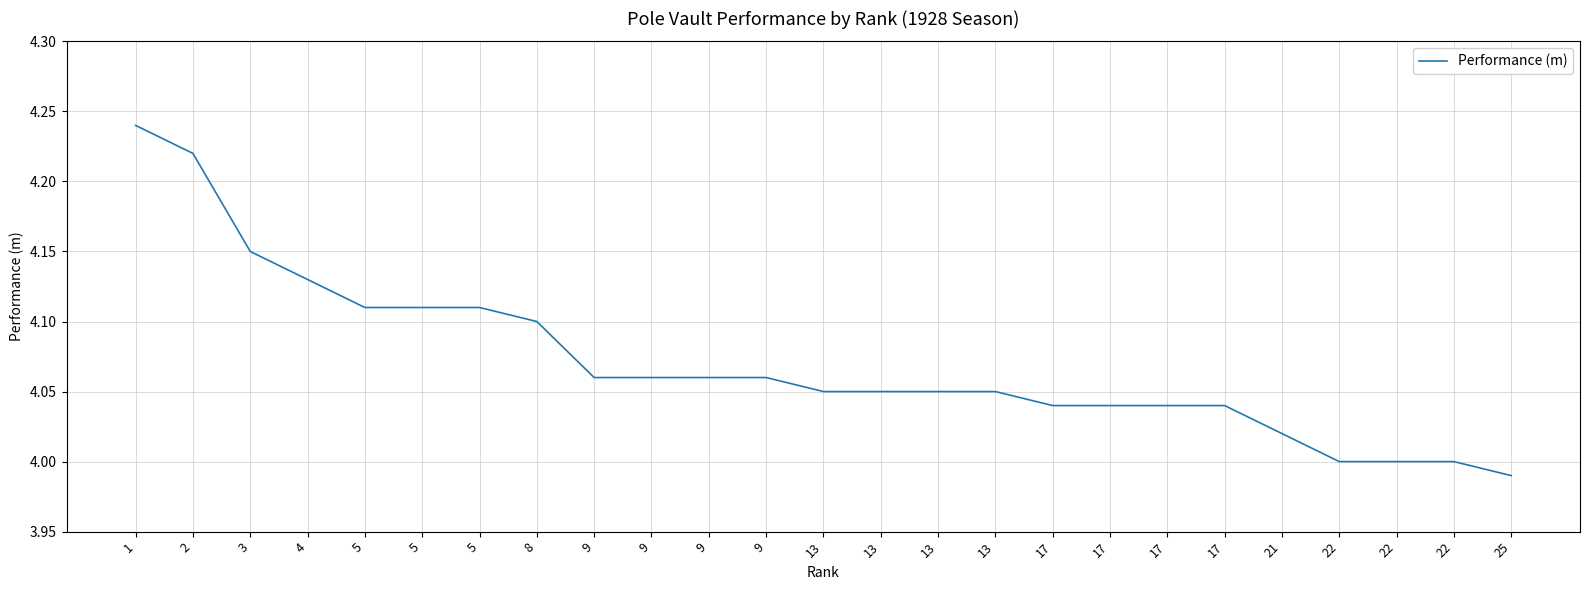

Is this an area chart (filled region under the line)?

No